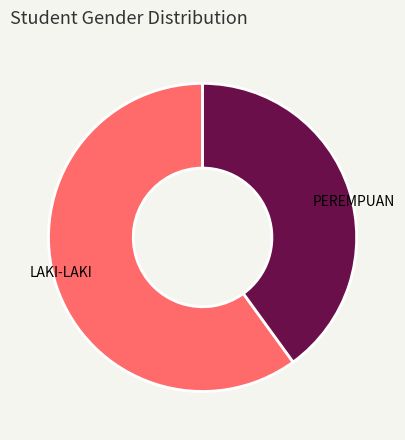

Is there a majority slice in this chart?

Yes